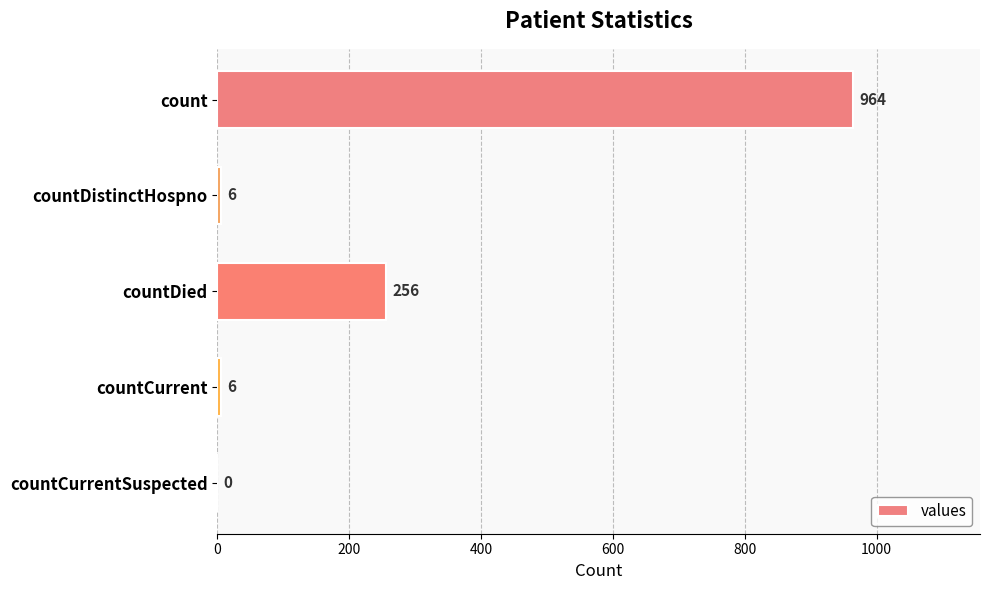

The chart shows a value of 964 at count. True or false?

True